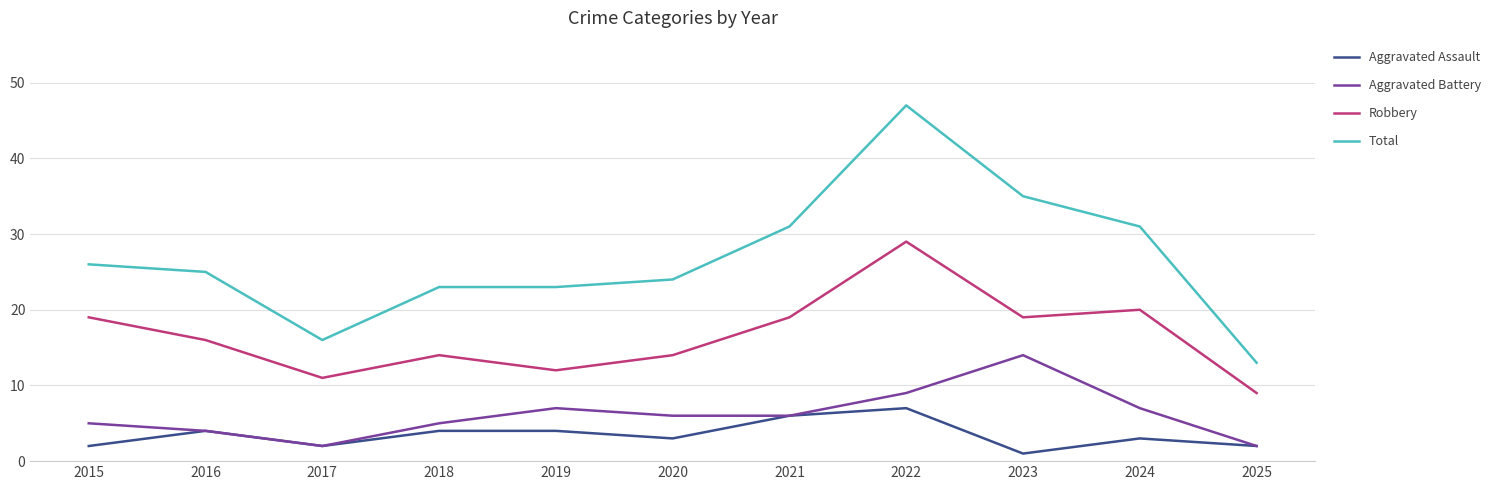

The value of Total at 2015 is 26. True or false?

True